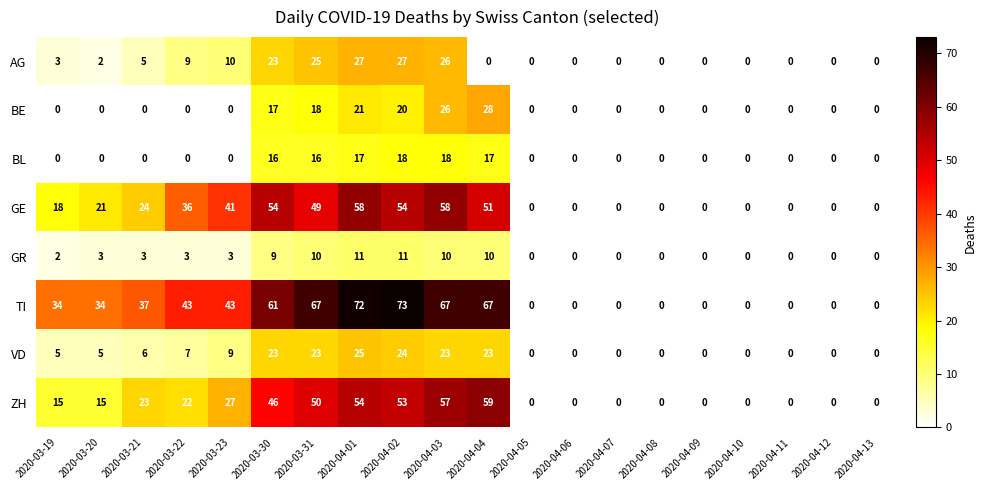

Rank the series by their maximum value, from lowest to highest.

GR, BL, VD, AG, BE, GE, ZH, TI